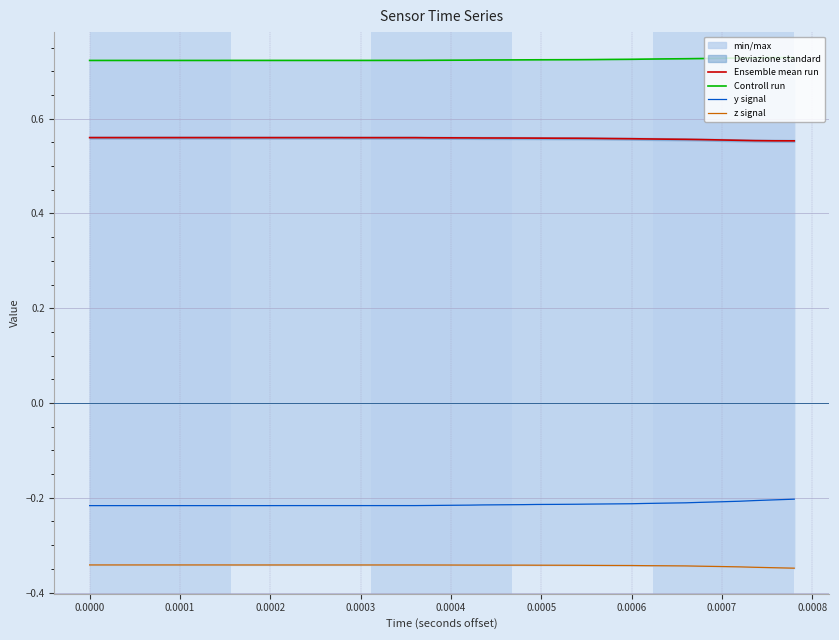

True or false: Ensemble mean run and y signal intersect in this chart.

False